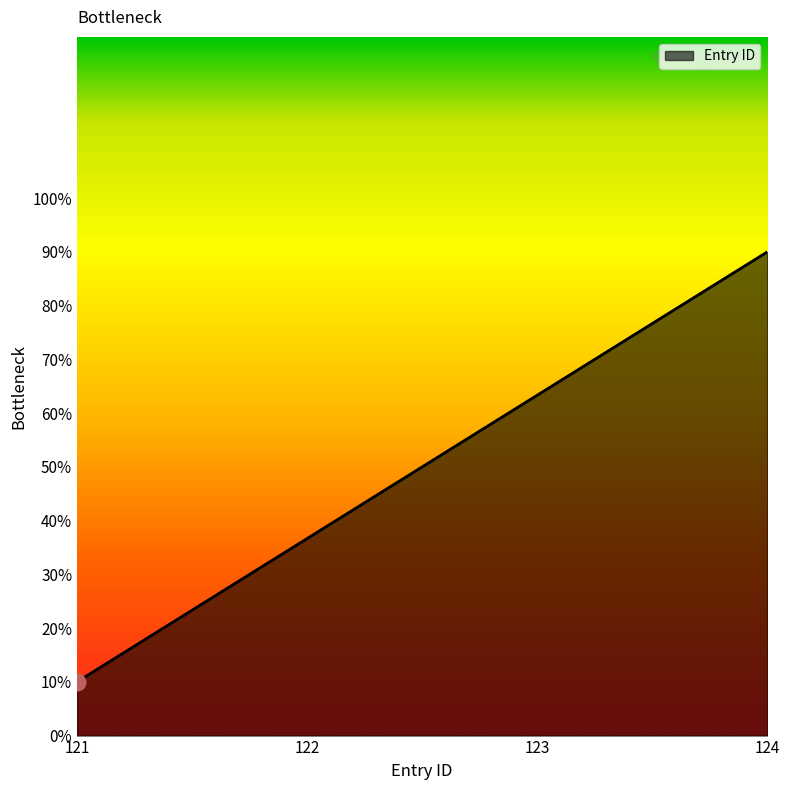

Does the chart have visible grid lines?

No